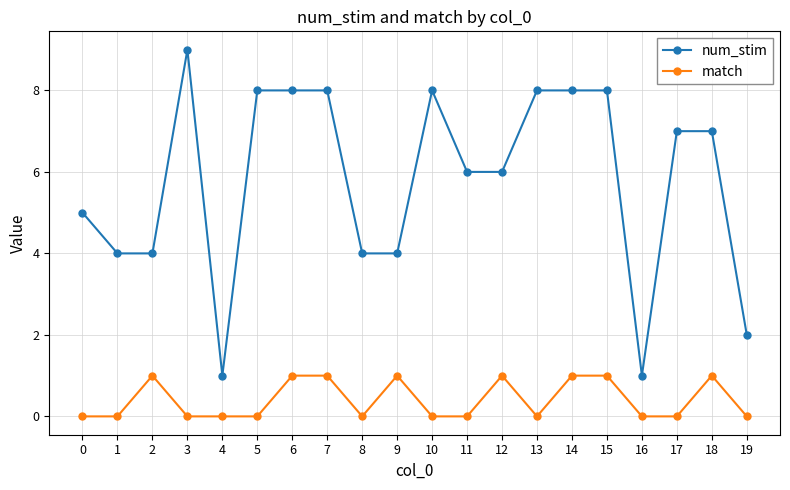

Which series has the largest range (max minus min)?

num_stim